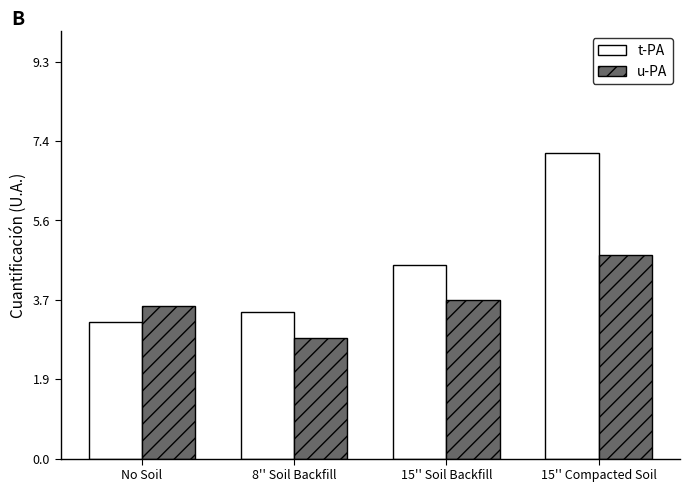

What value does the t-PA series have at No Soil?

3.2